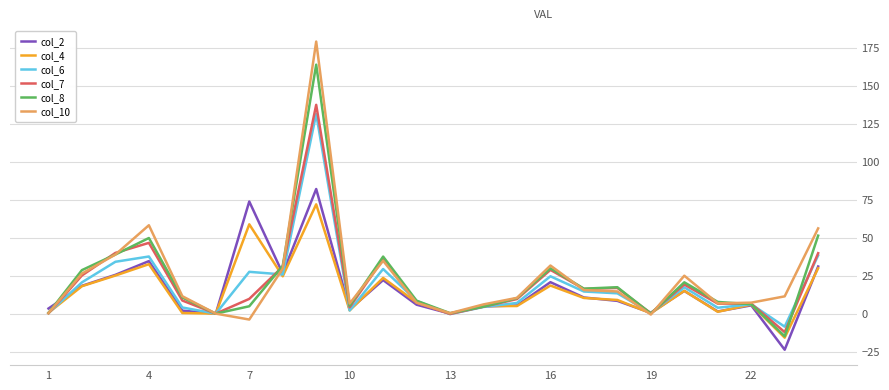

What is the value of the col_10 point at the 14th from the left?

6.1